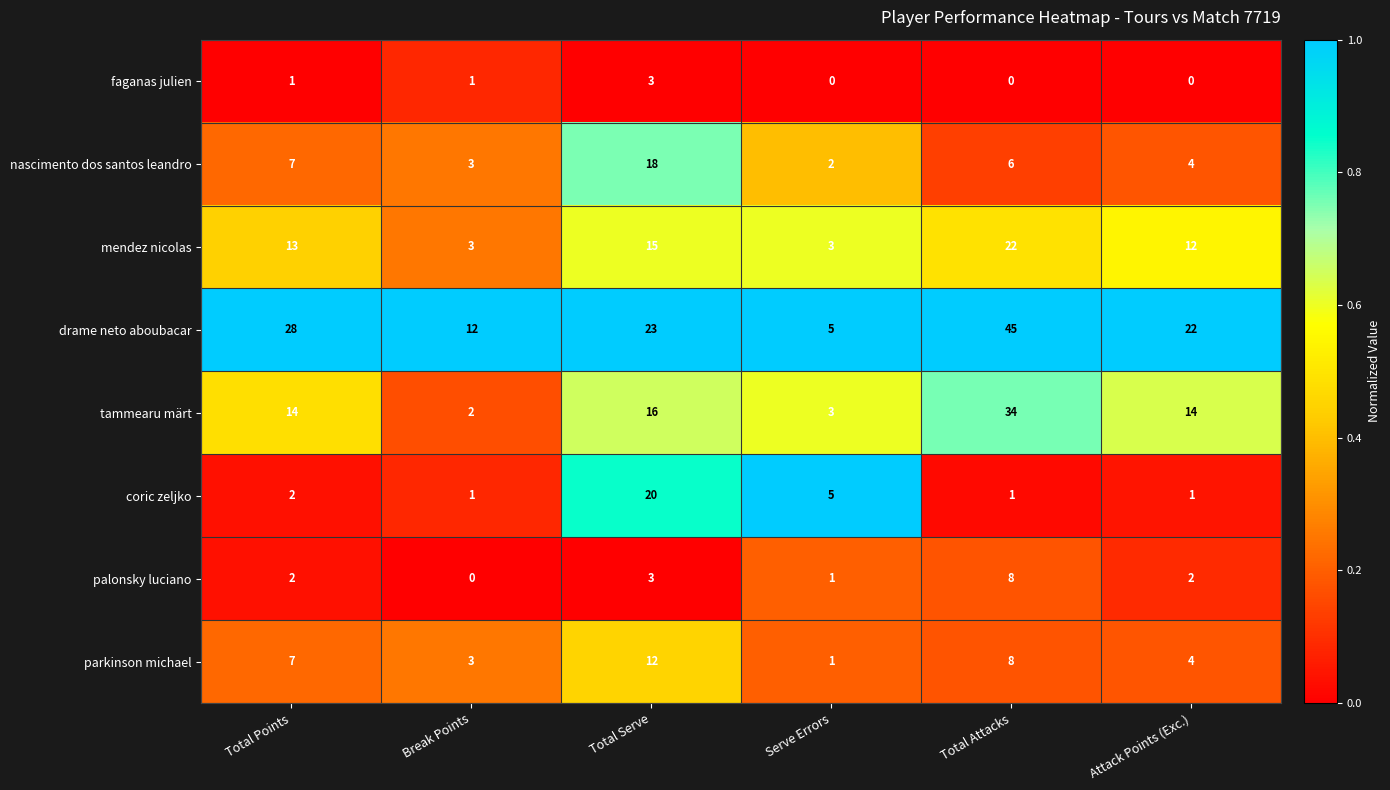

What is the difference between the parkinson michael values at Total Points and Serve Errors?

6